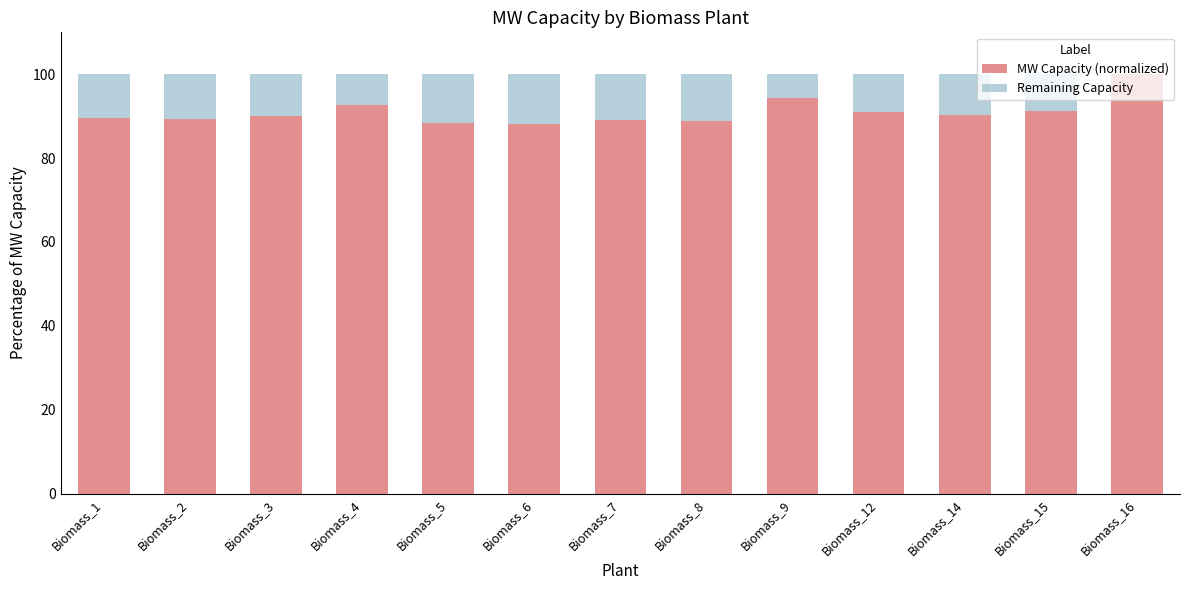

The MW Capacity (normalized) series shows 88.1 at Biomass_6. True or false?

True